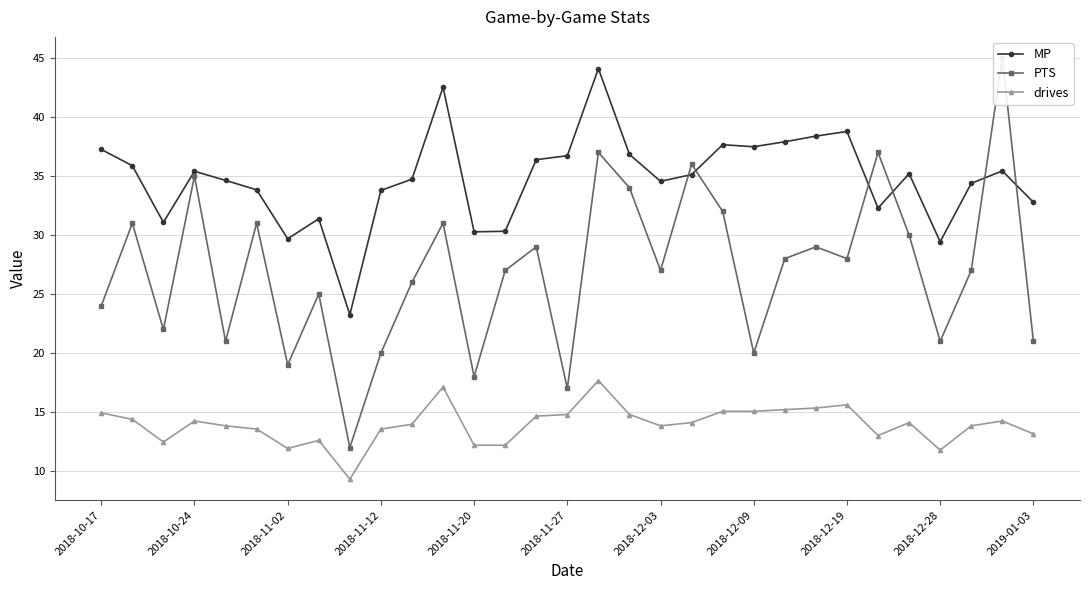

What is the maximum value for MP?

44.1